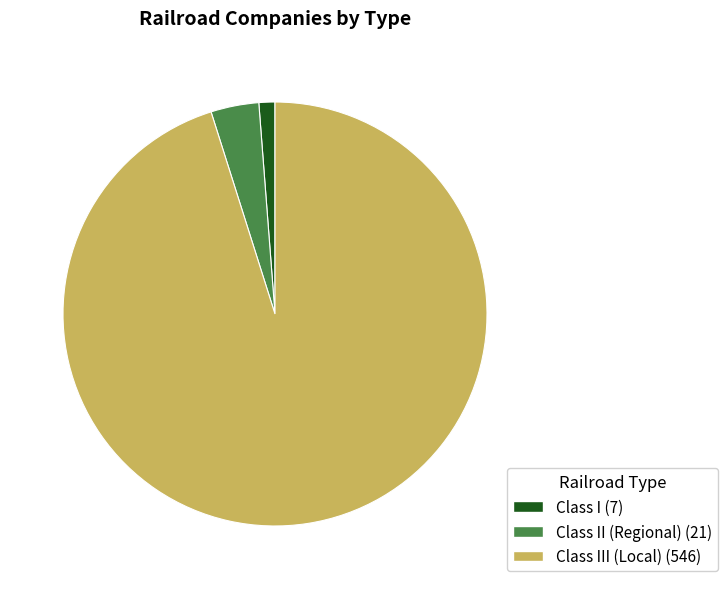

Does any single category account for the majority?

Yes